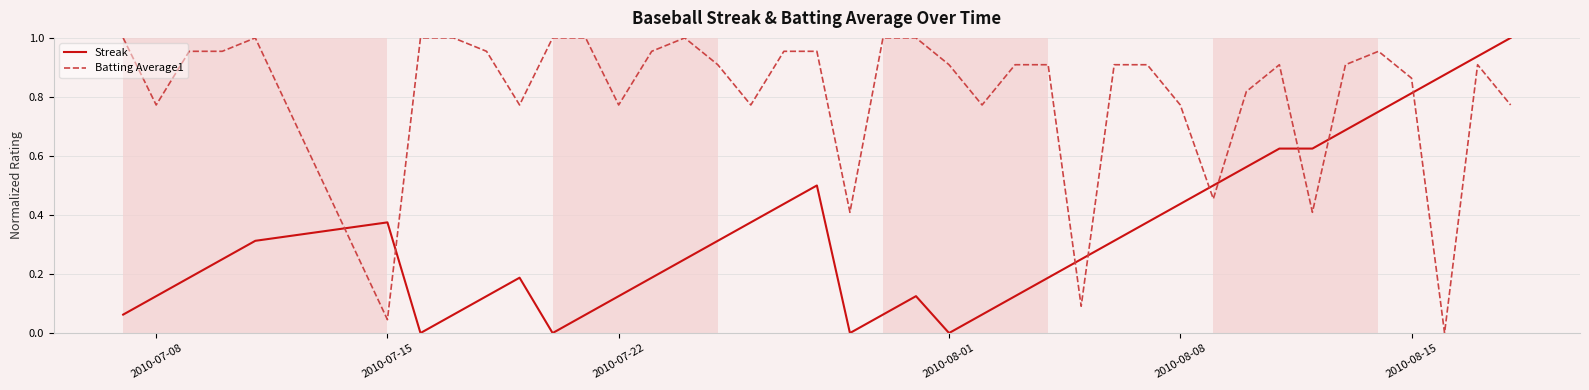

True or false: Batting Average1 and Streak cross at least once.

True